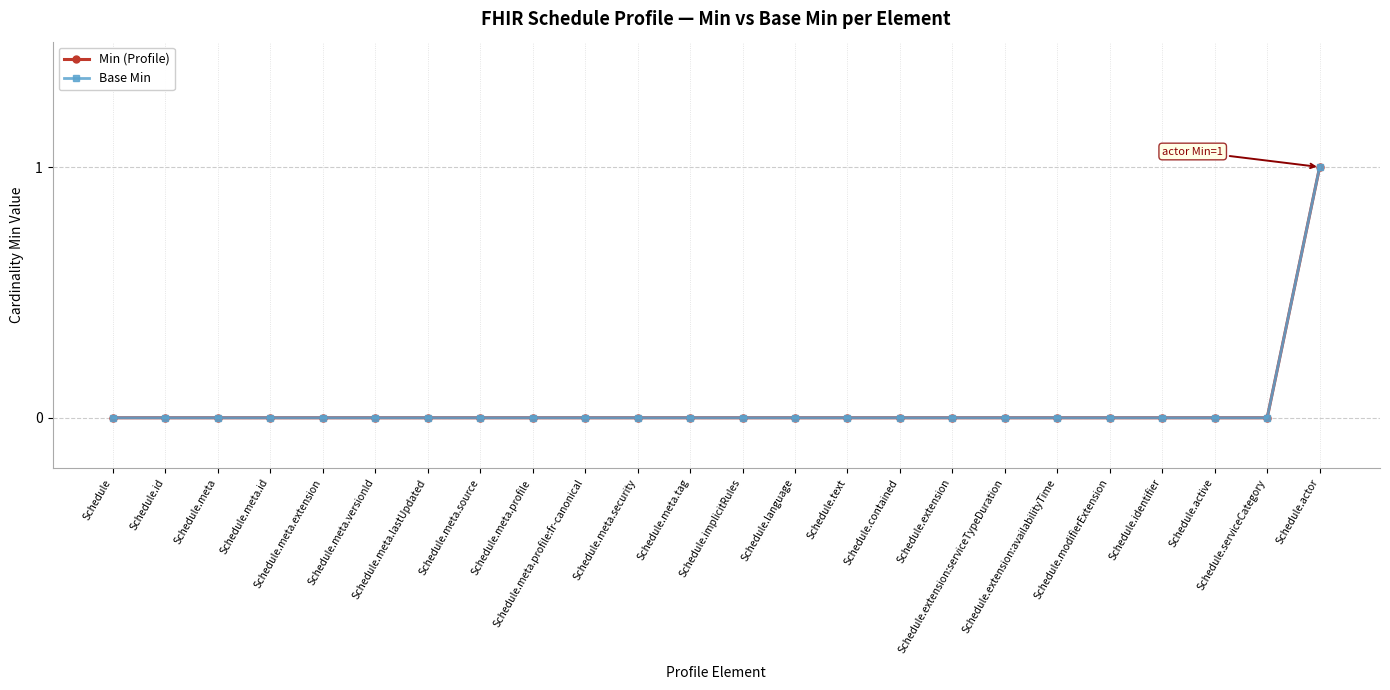

Does the chart have visible grid lines?

Yes